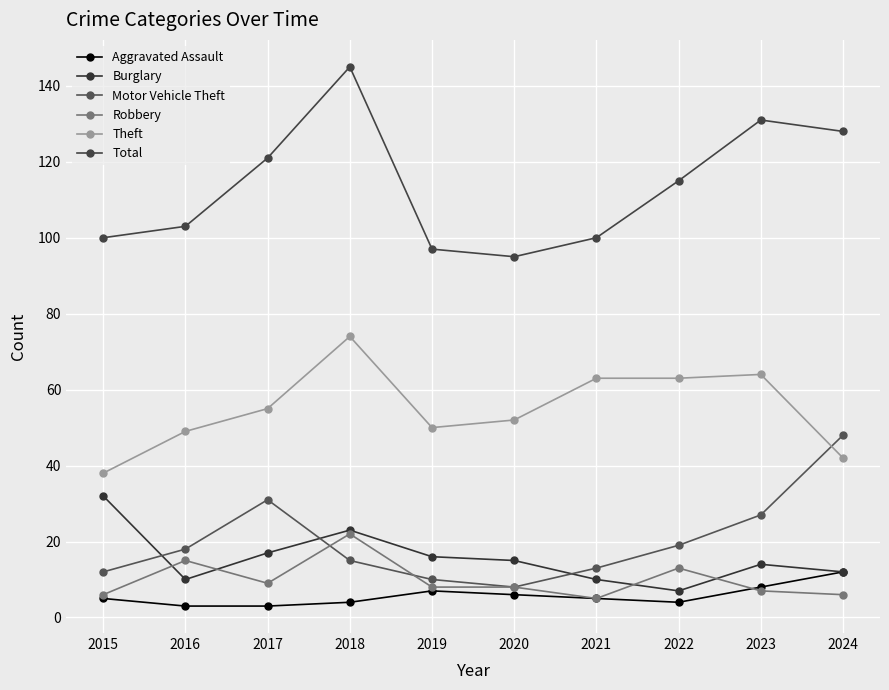

True or false: Total has a value of 97 at 2019.

True